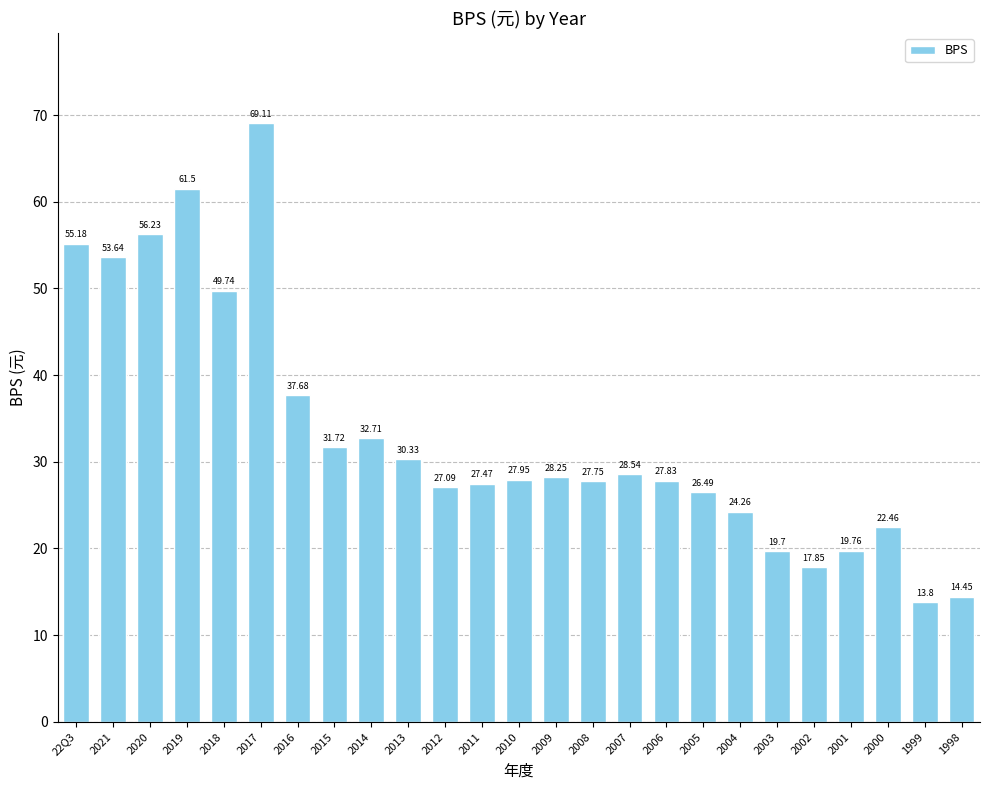

Which has a higher value, 2008 or 2019?

2019